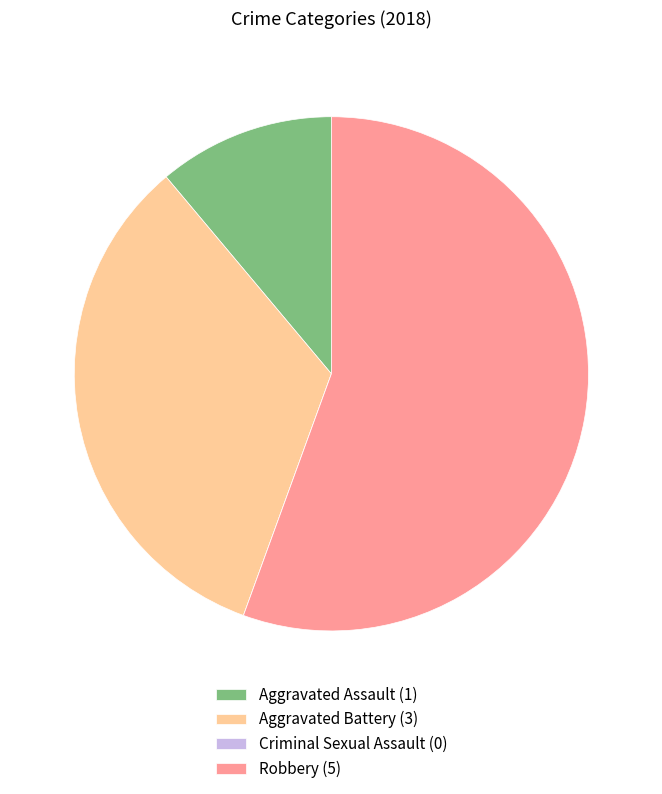

Combined, do Aggravated Assault (1) and Robbery (5) account for over 50%?

Yes